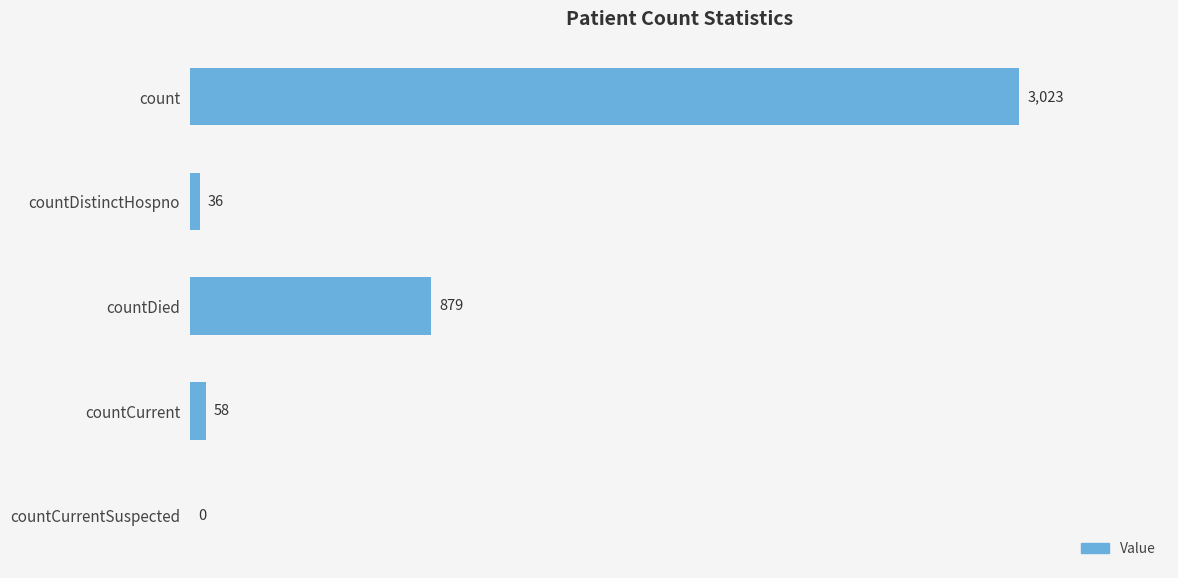

The chart shows a value of 5103 at count. True or false?

False